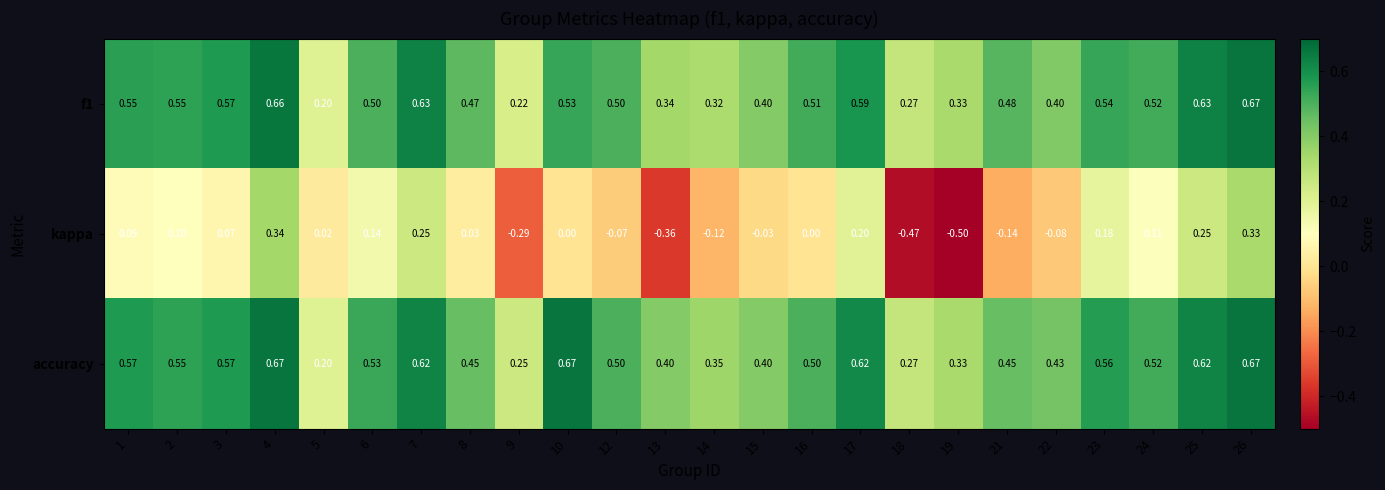

Which series has the largest total across all categories?

accuracy